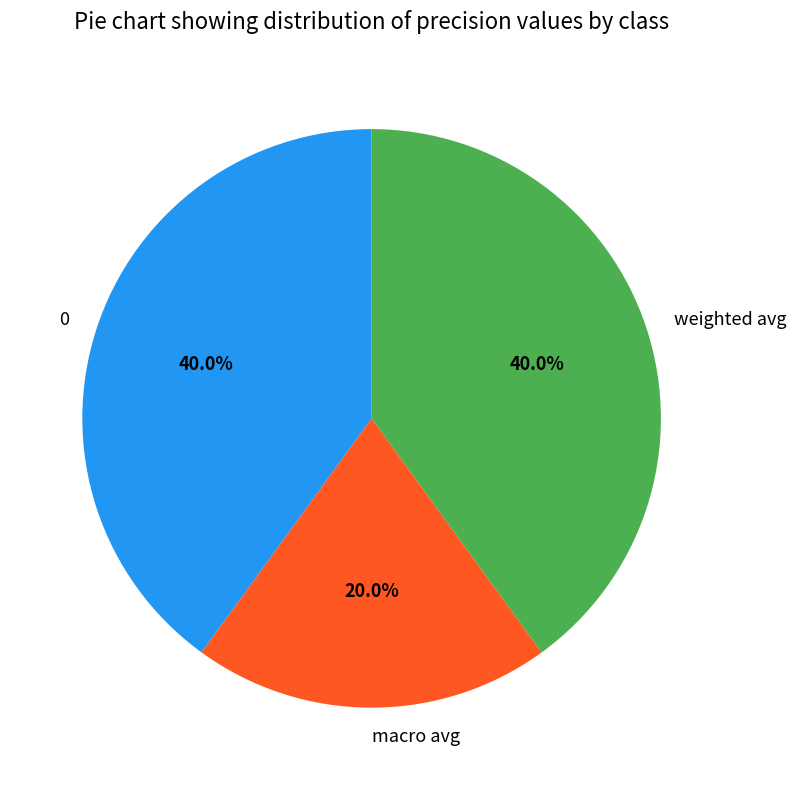

To the nearest percent, what is the difference between the largest and smallest slice percentages?

20%